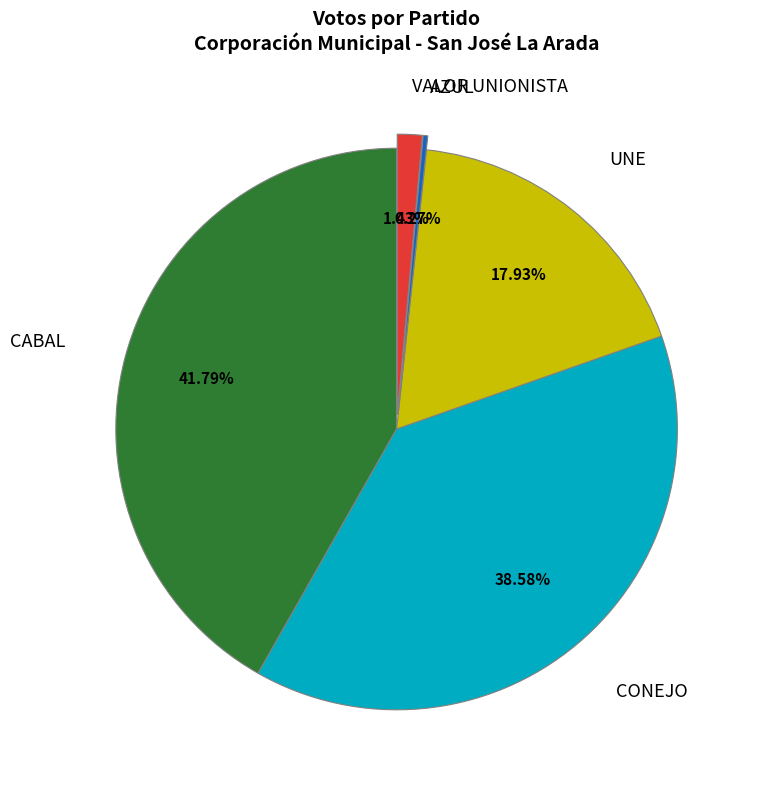

Does any single category account for the majority?

No